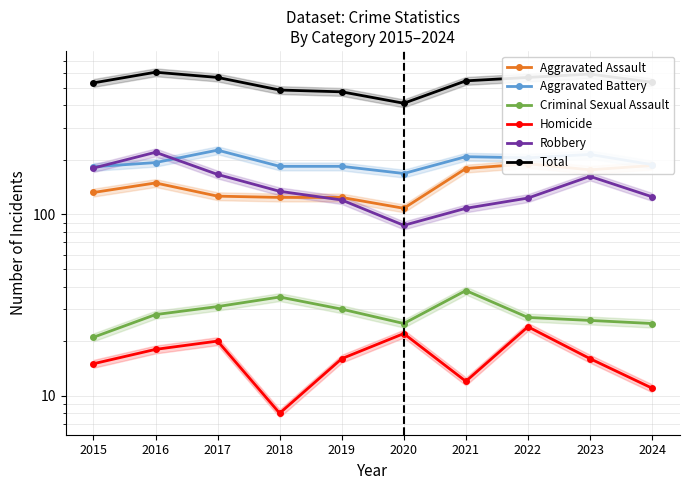

How many interior local peaks does the Criminal Sexual Assault series have?

2